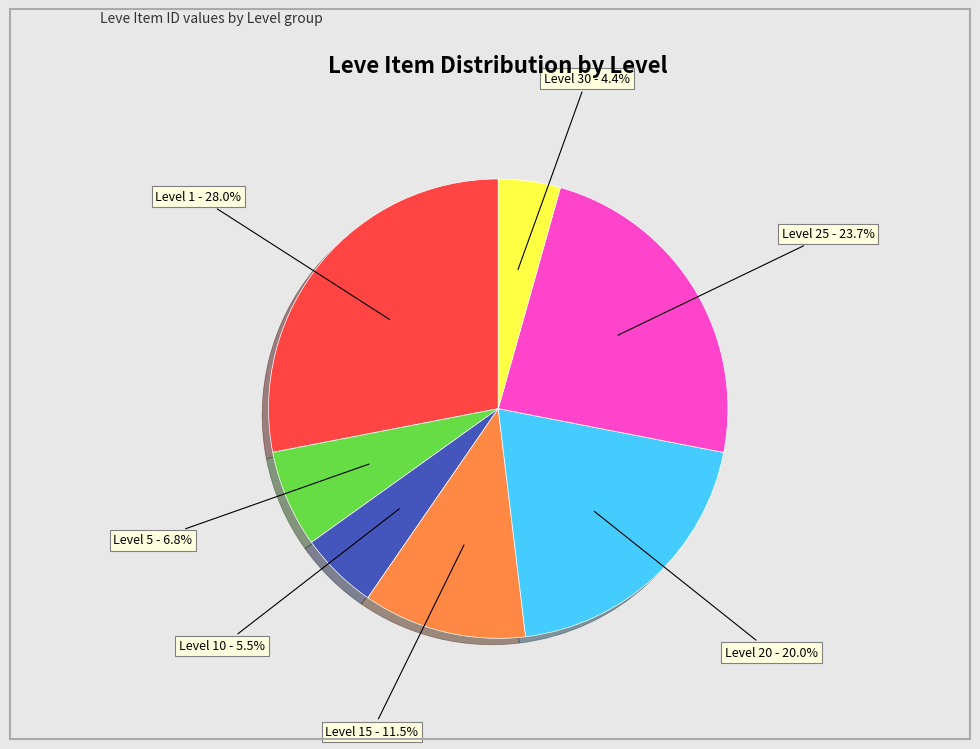

Does any single category account for the majority?

No